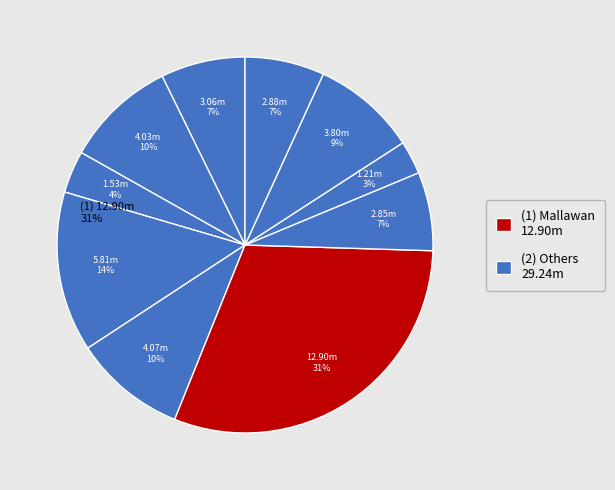

How many segments does this pie chart have?

10